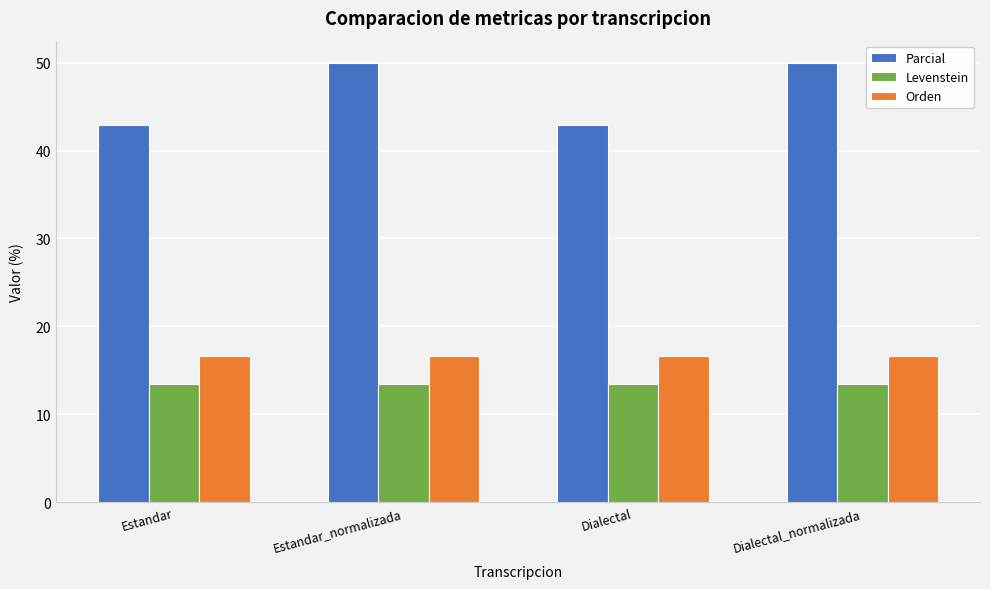

What position from the right is Dialectal?

2